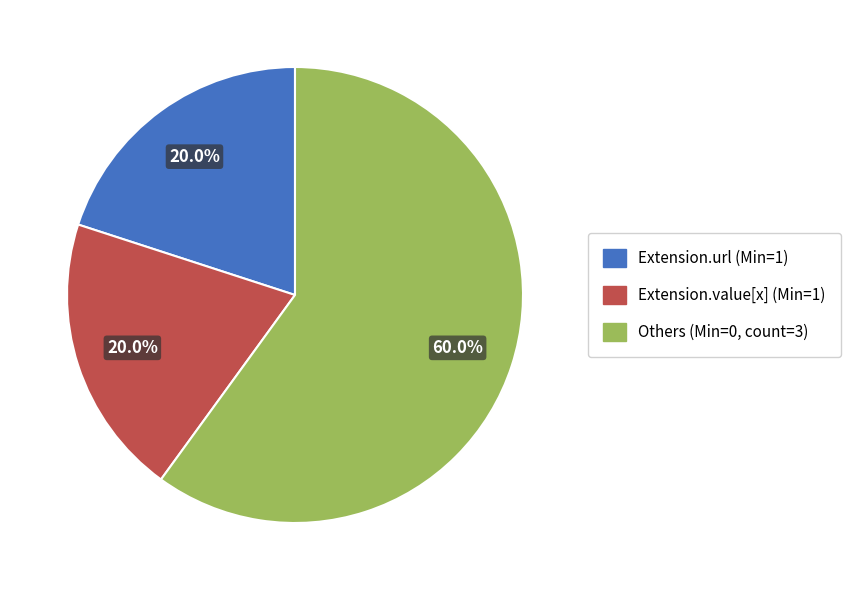

Is there any slice that represents more than half of the pie?

Yes